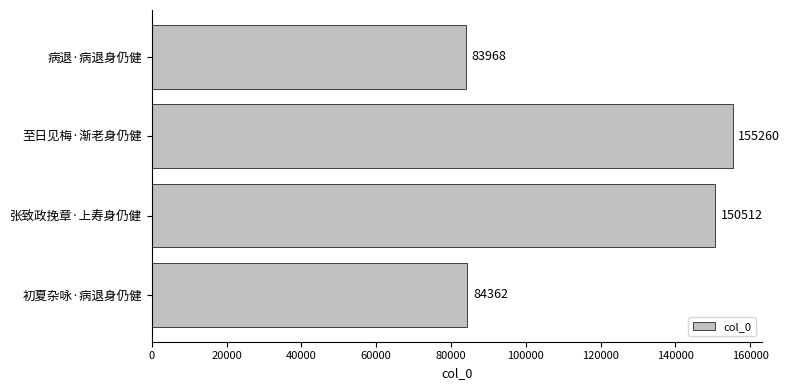

What is the minimum value shown in the chart?

83968